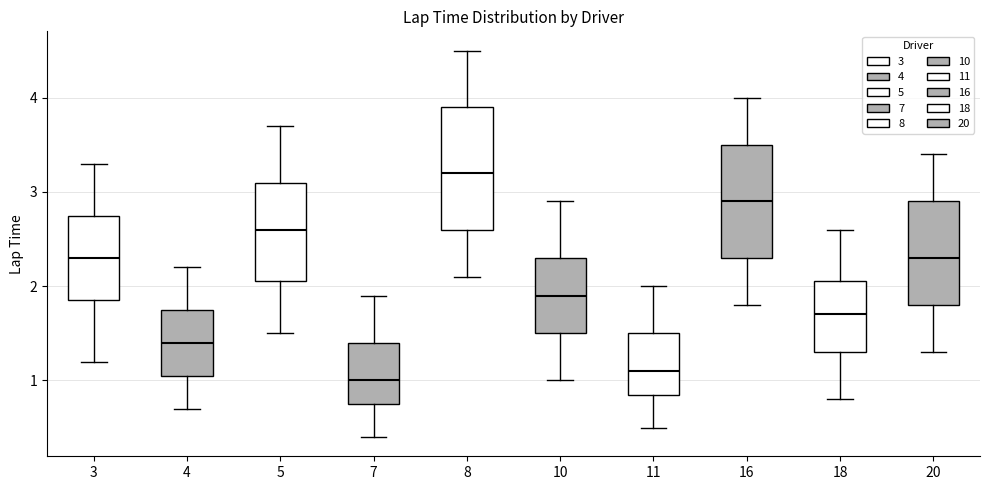

Which box's median line is the highest?

8